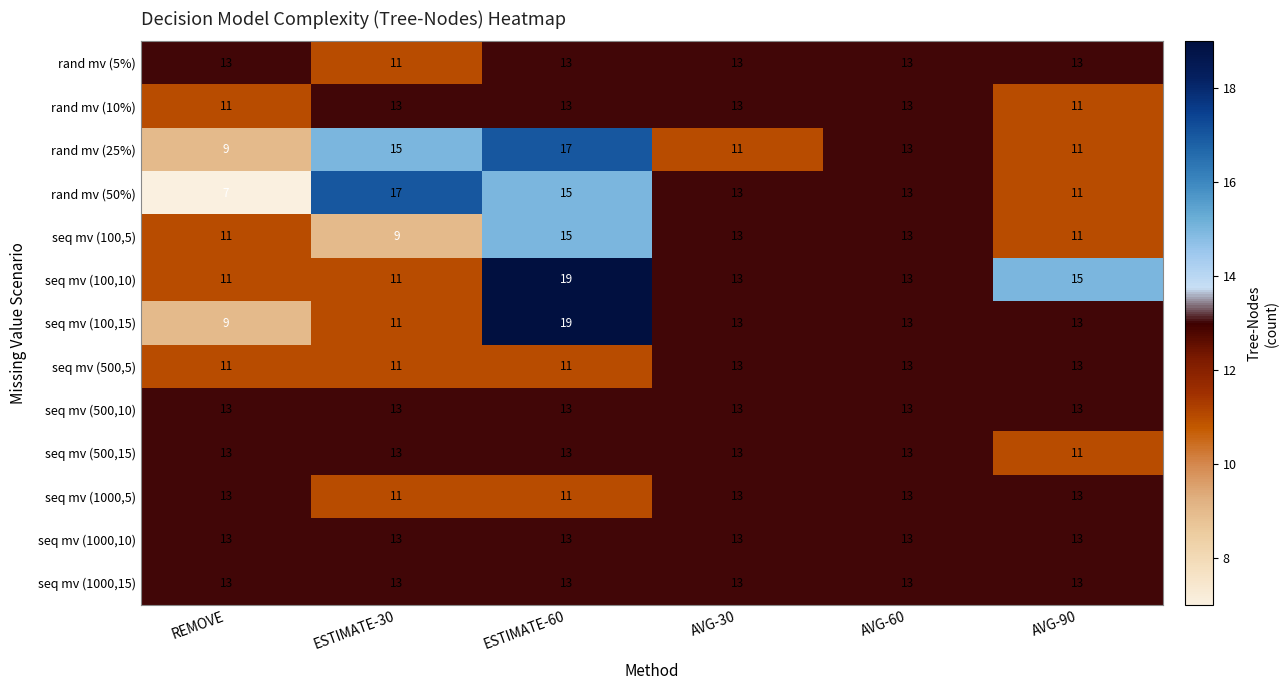

True or false: rand mv (10%) has a value of 19 at AVG-90.

False